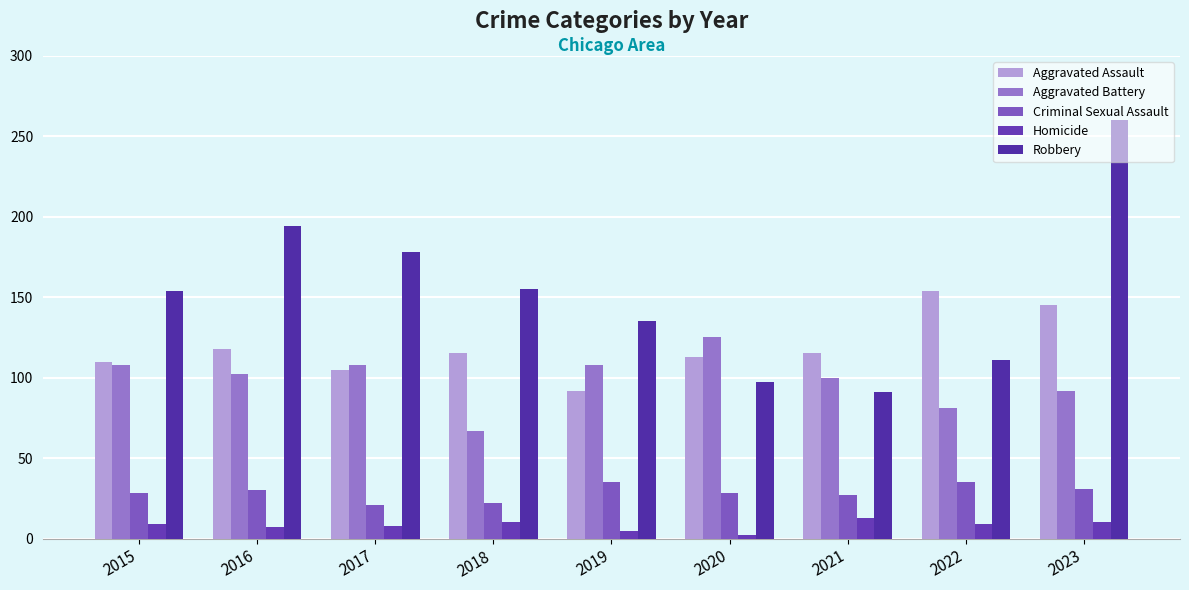

What is the sum of all Aggravated Battery values?

891